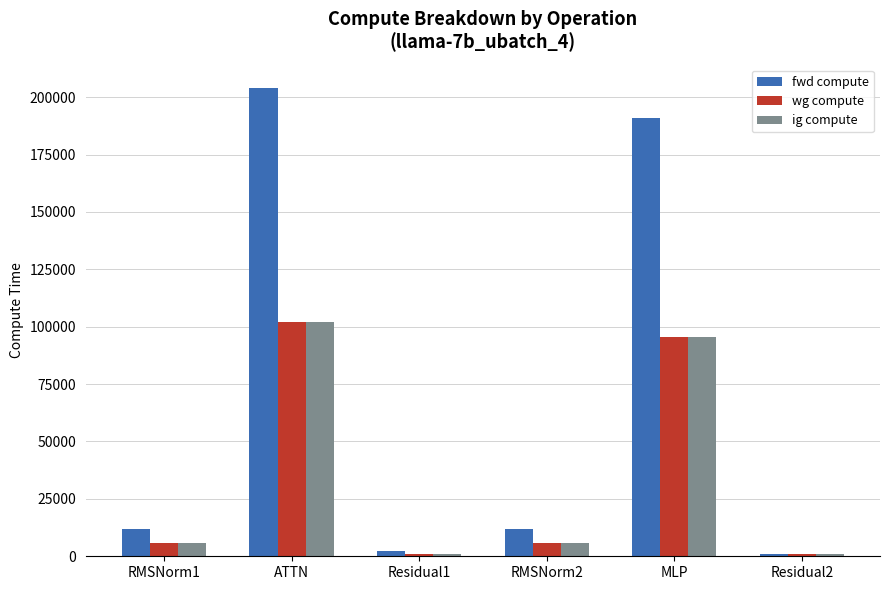

Where does the wg compute series first go above 5875?

RMSNorm1